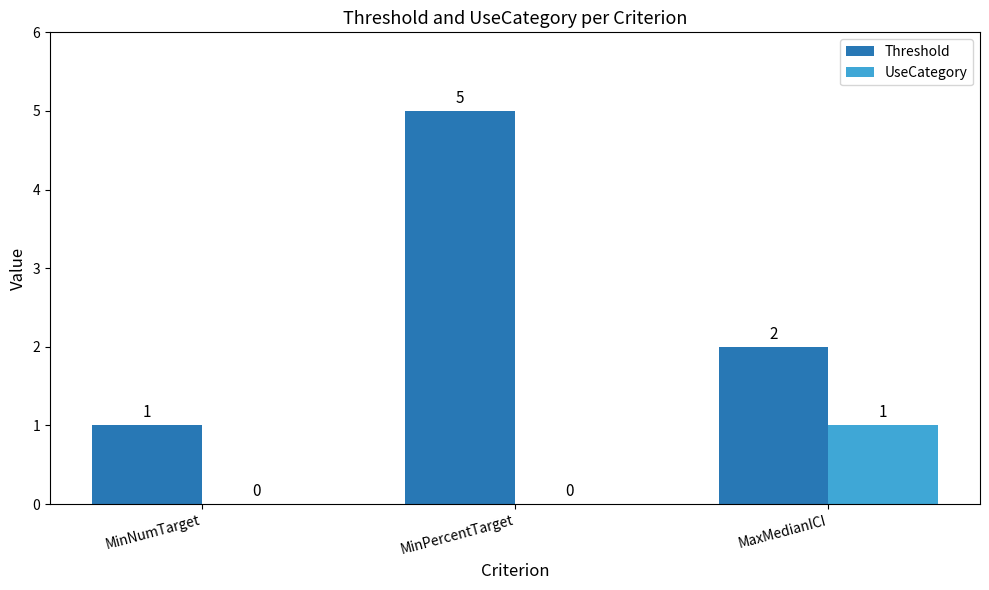

The Threshold series shows 2 at MaxMedianICI. True or false?

True